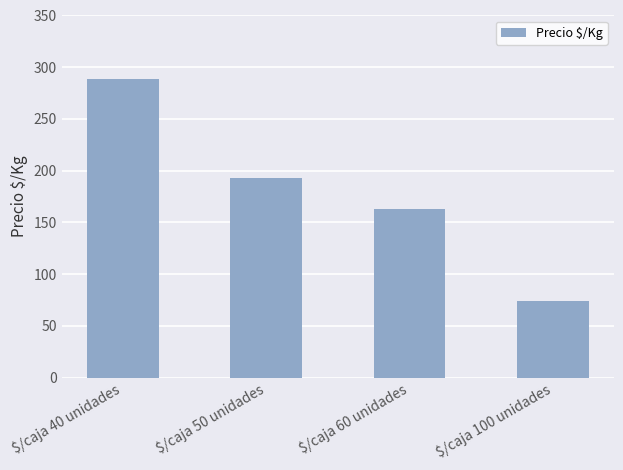

What is the value of the 3rd bar from the left?

163